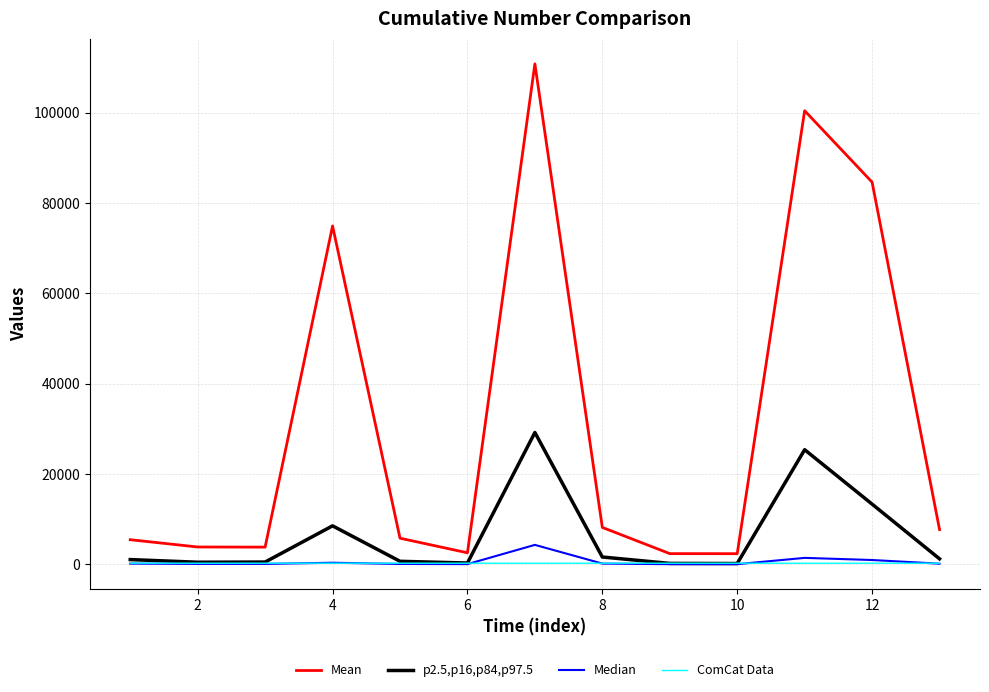

What is the highest value of the Mean series?

110796.0